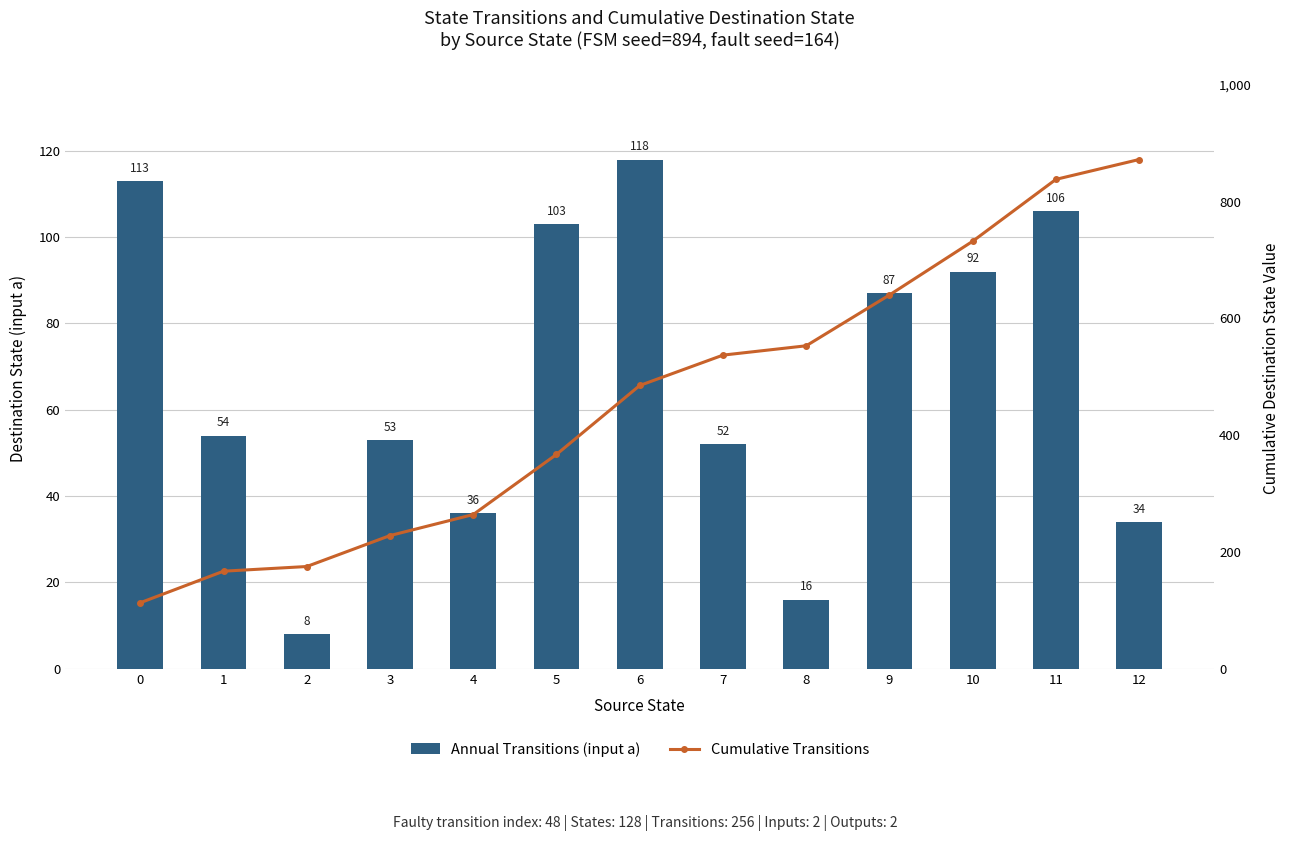

Does the chart contain stacked bars?

No